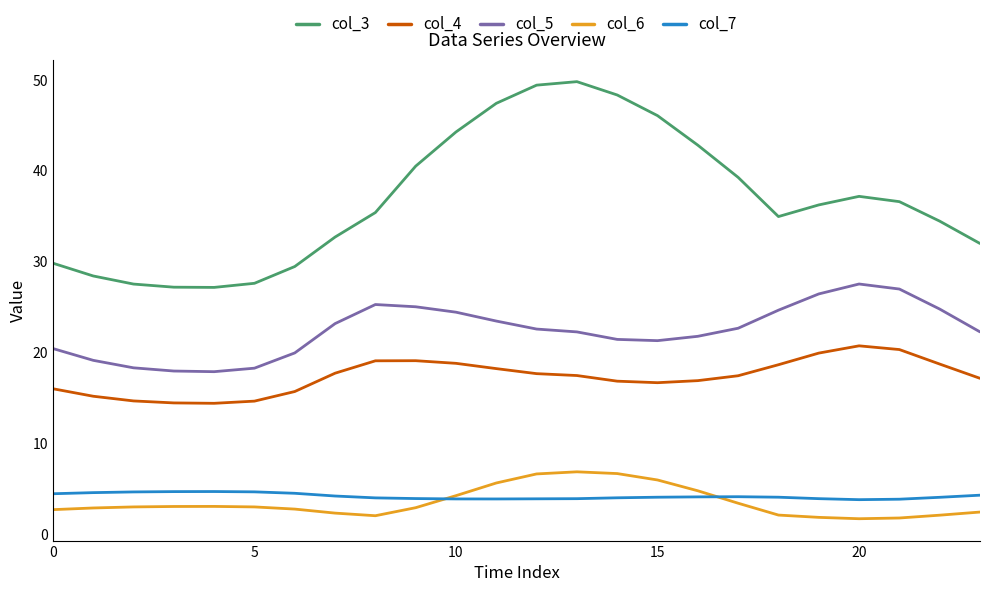

True or false: col_4 and col_3 intersect in this chart.

False